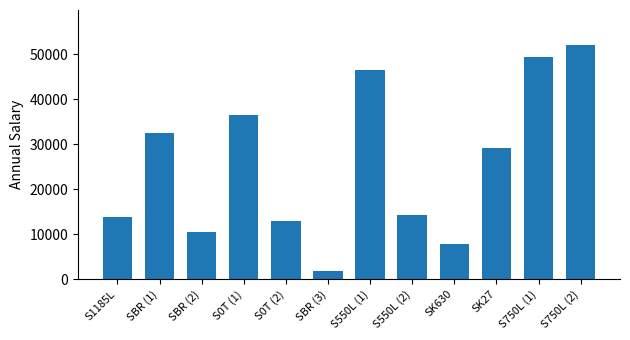

What is the difference between the second highest and minimum values?

47530.6